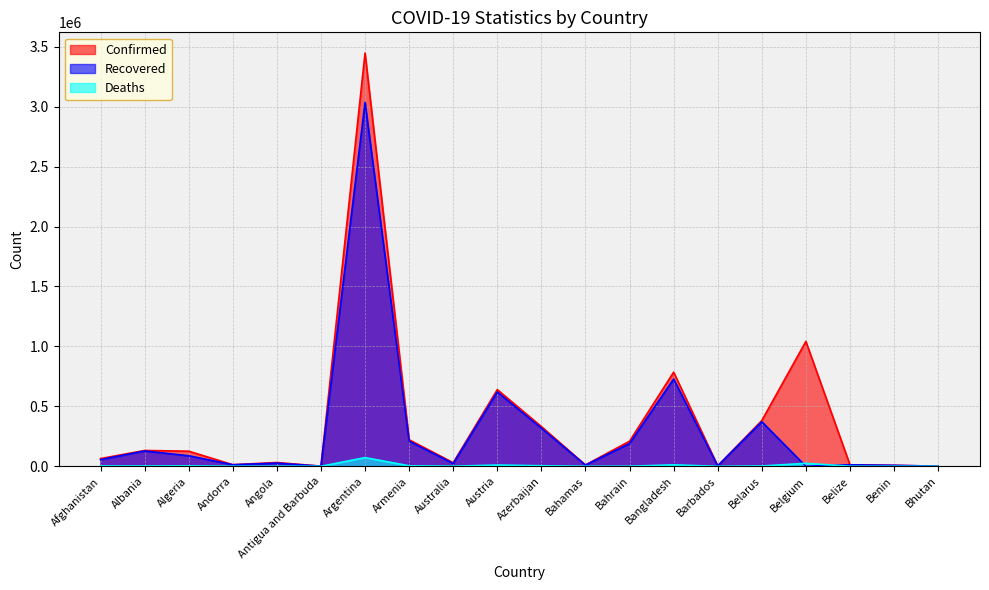

How many lines are shown in the chart?

3